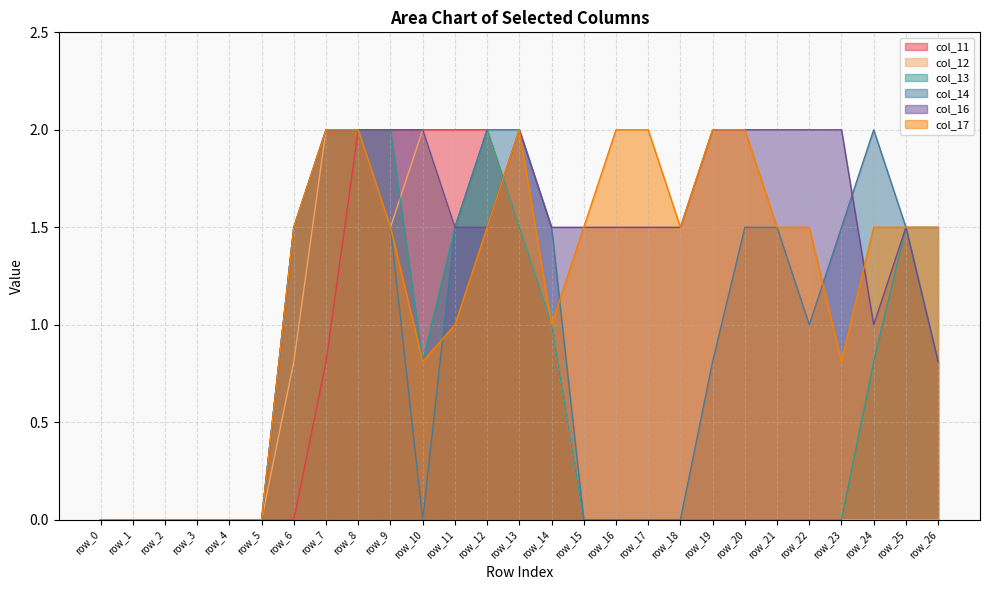

At how many categories does at least one series exceed 0?

21